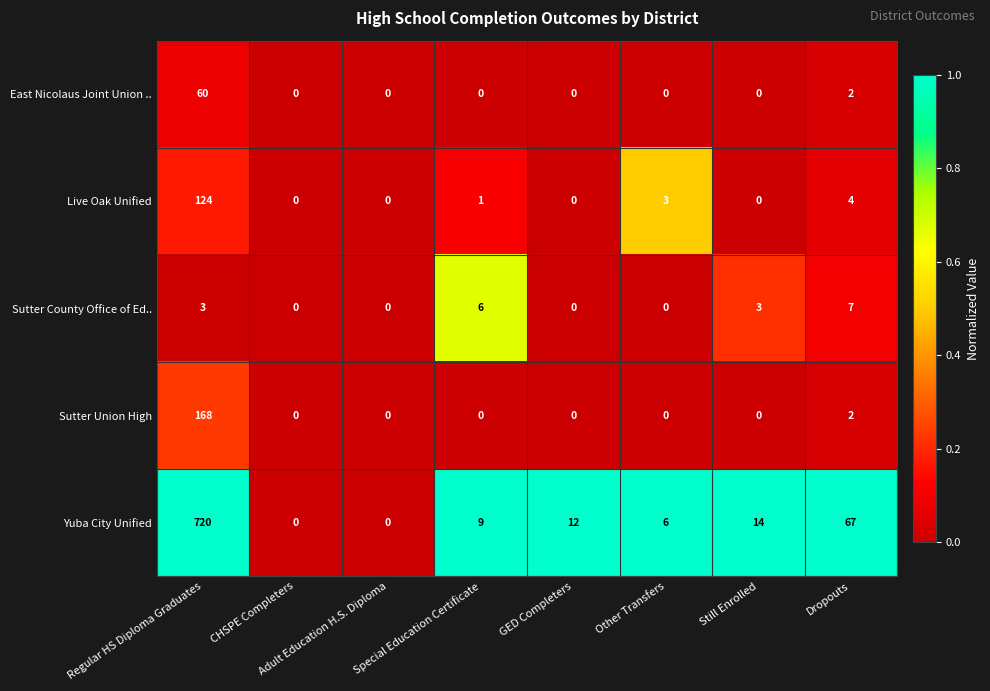

Which series has the largest total across all categories?

Yuba City Unified